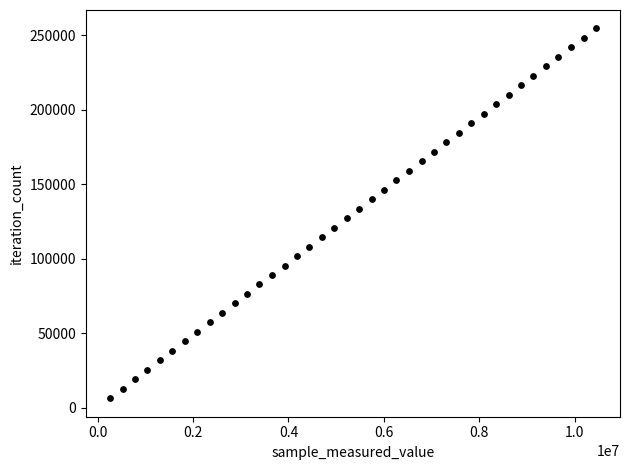

What is the range of Y values (max minus min)?

248157